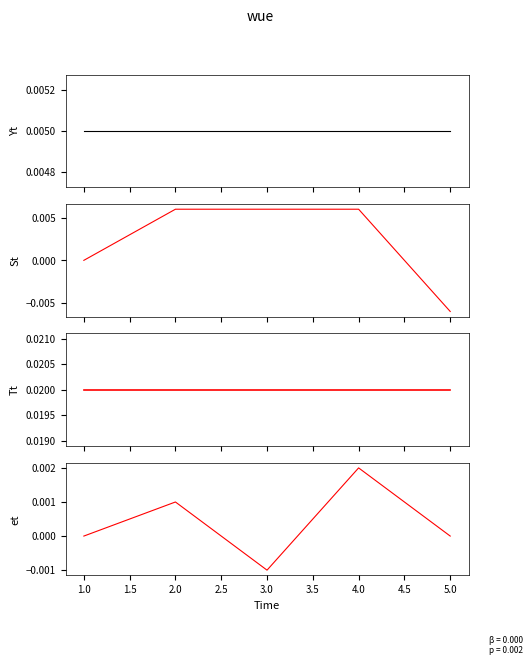

At 1.0, list the series in order from largest to smallest.

Tt, Yt, St, et